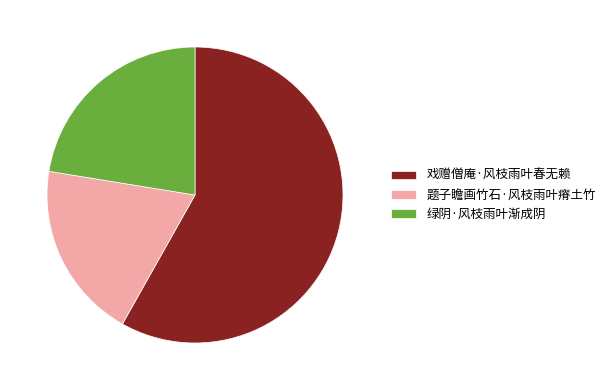

What is the ratio of the value at 题子瞻画竹石·风枝雨叶瘠土竹 to the value at 戏赠僧庵·风枝雨叶春无赖?

0.3